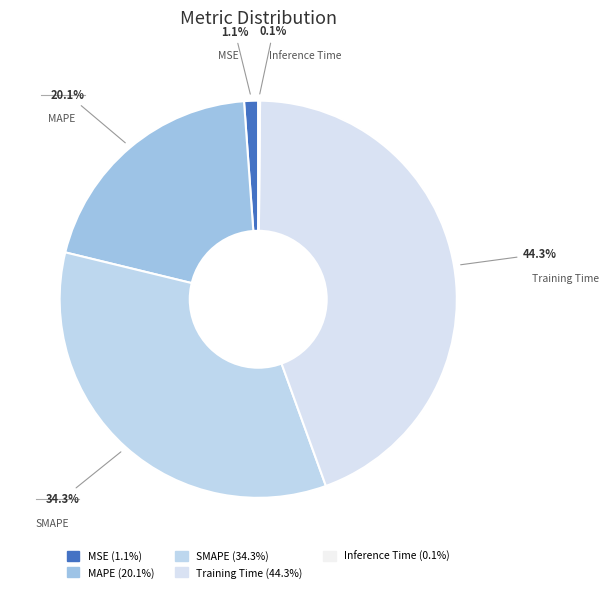

The SMAPE slice represents 34% of the pie. True or false?

True